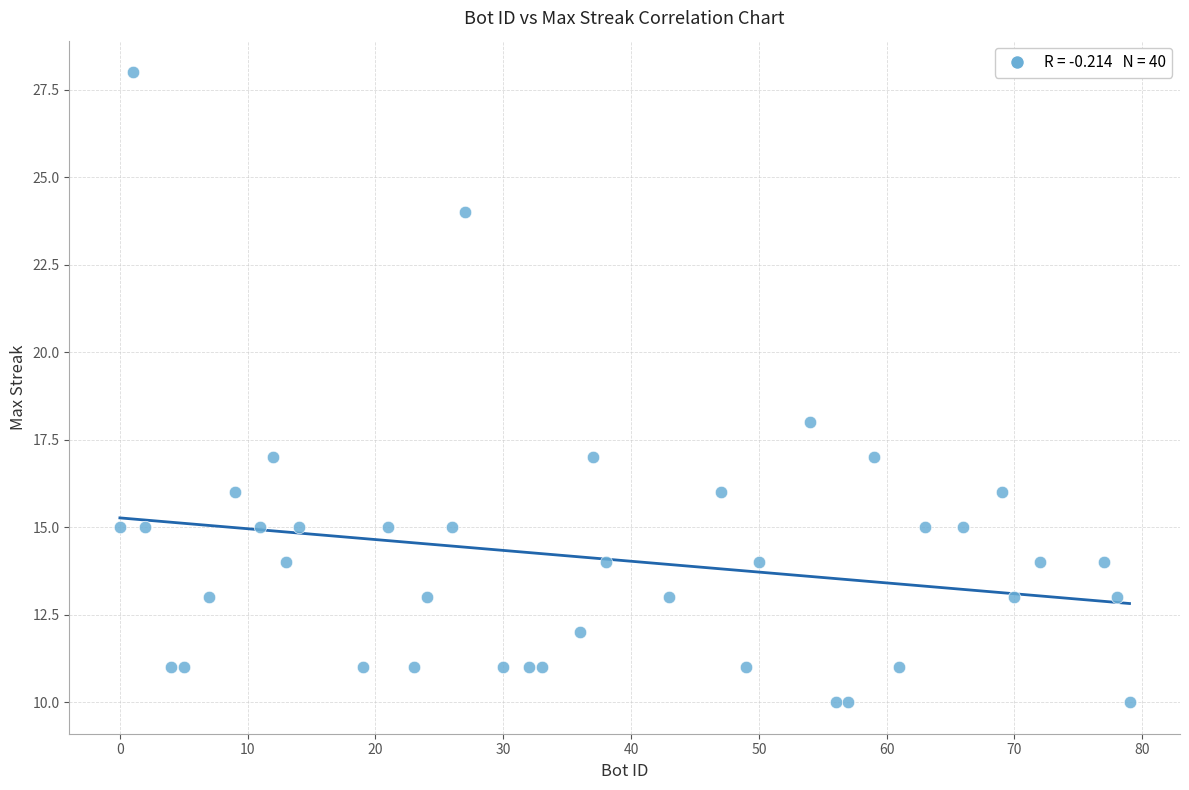

What is the range of X values (max minus min)?

79